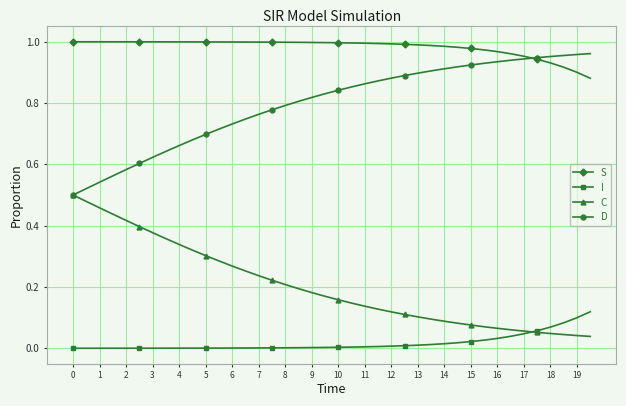

True or false: C and S cross at least once.

False